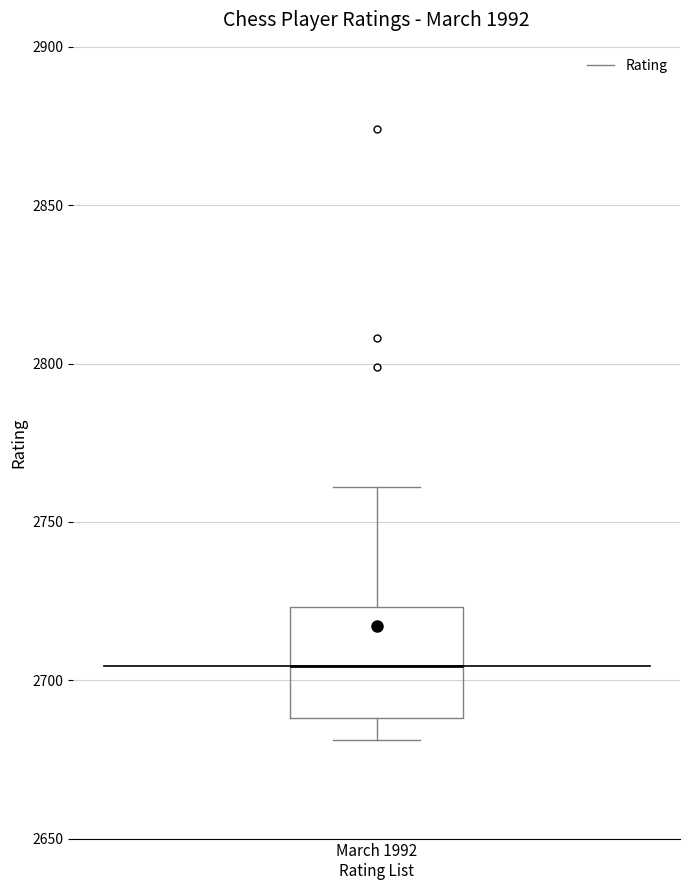

Where does the median line of the box for March 1992 Rating List sit on the y-axis? The values are not printed on the chart, so give them approximately, as read against the axis.

2705